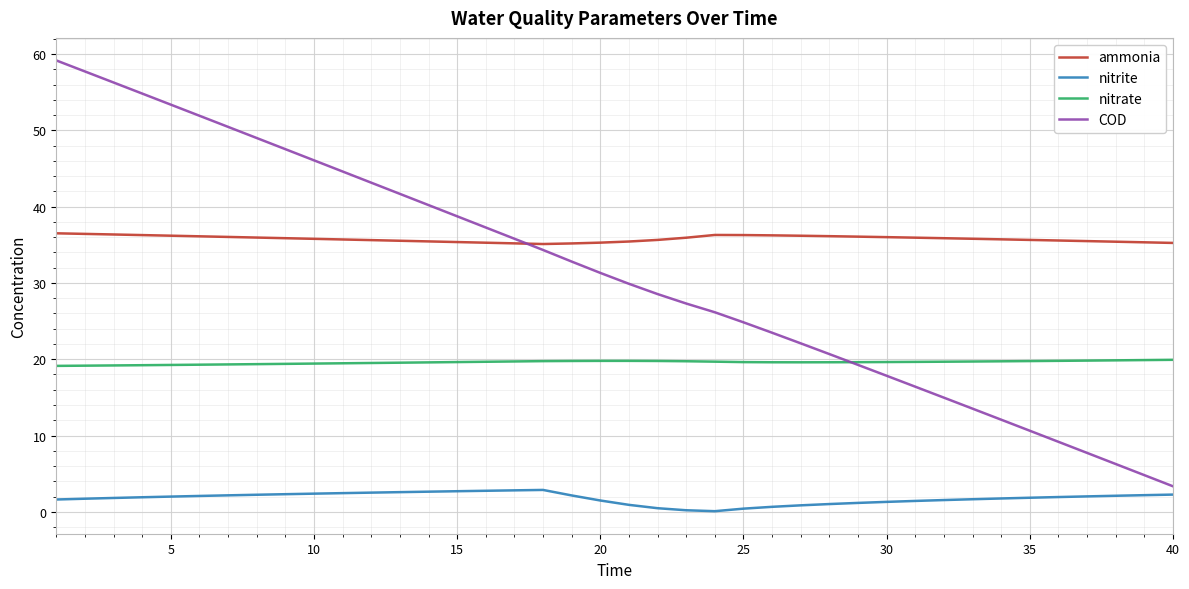

True or false: ammonia and nitrite intersect in this chart.

False